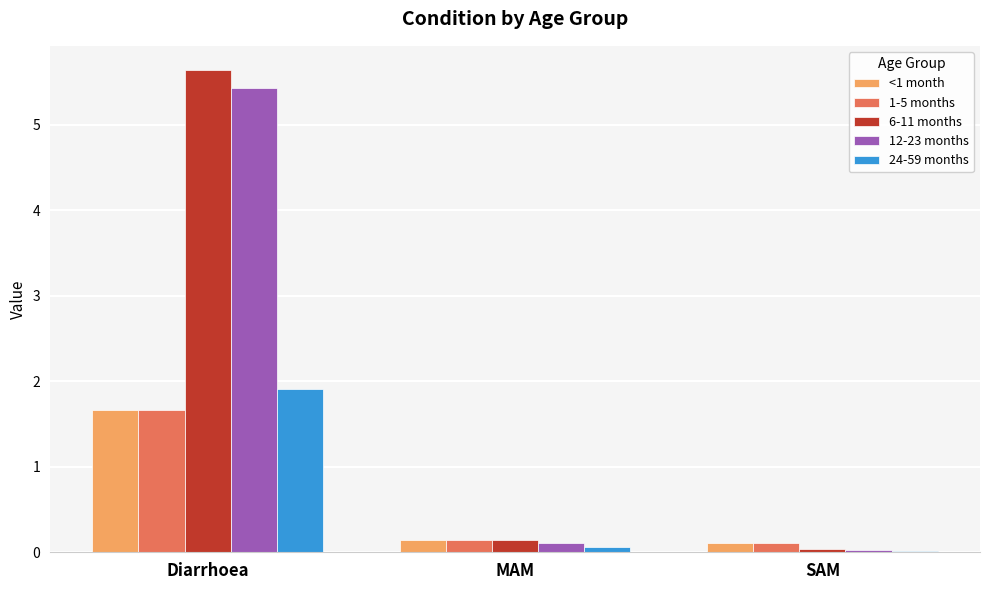

How many series are shown in this chart?

5